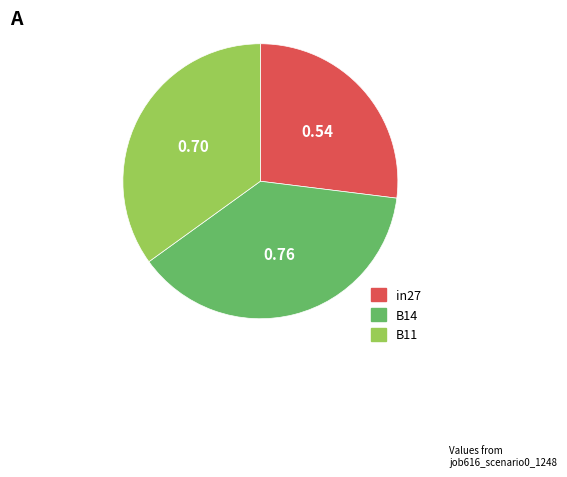

Is B14 the majority of the pie?

No